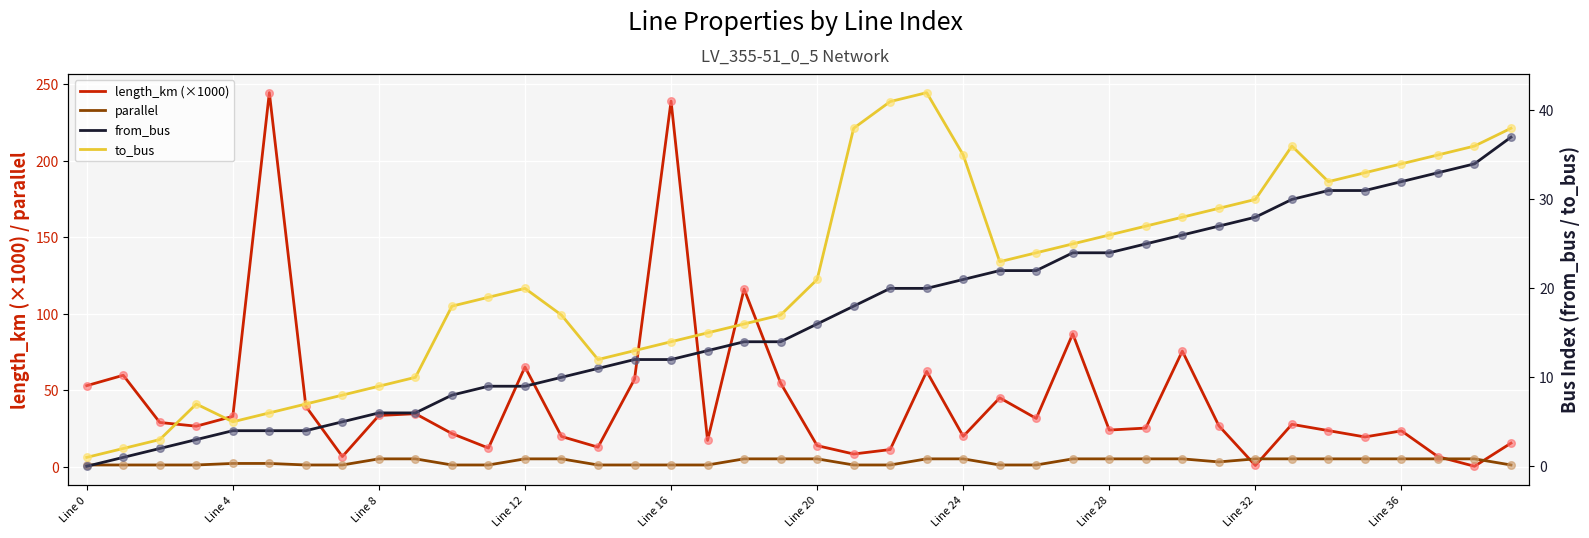

Is the value of parallel at 31 greater than the value of from_bus at 17?

No